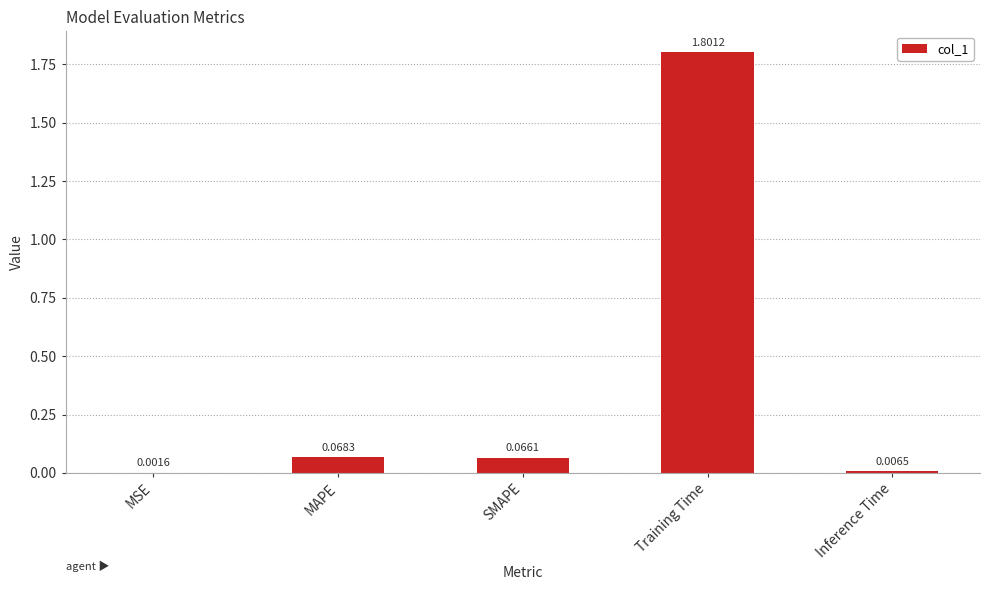

What is the average value?

0.4